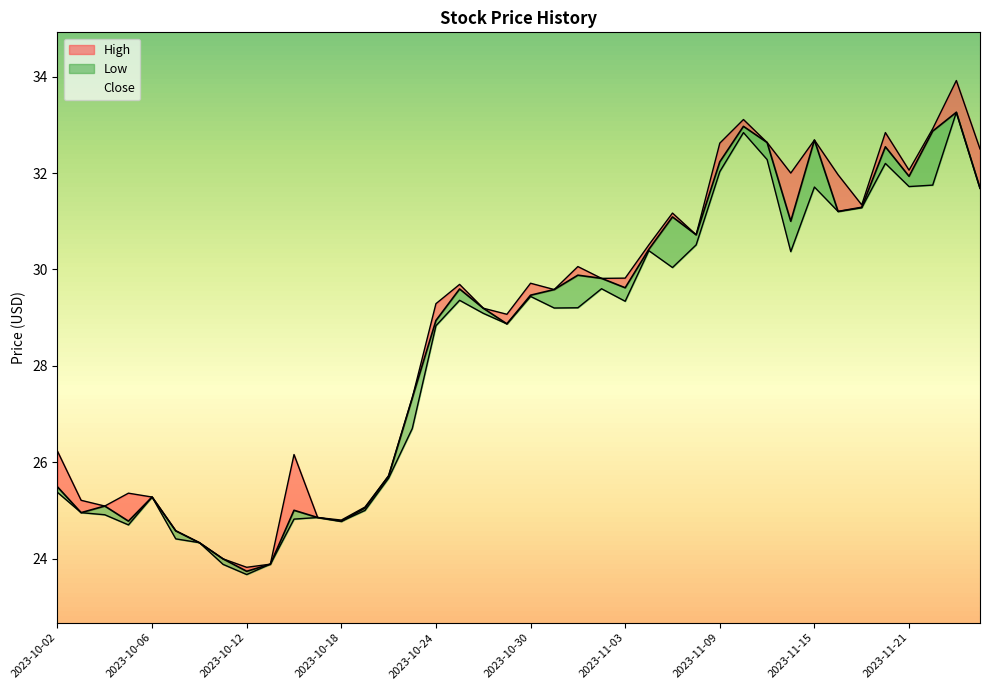

List the labels in order of Low value, largest first.

2023-11-24, 2023-11-10, 2023-11-13, 2023-11-20, 2023-11-09, 2023-11-22, 2023-11-21, 2023-11-15, 2023-11-27, 2023-11-17, 2023-11-16, 2023-11-08, 2023-11-06, 2023-11-14, 2023-11-07, 2023-11-02, 2023-10-30, 2023-10-25, 2023-11-03, 2023-11-01, 2023-10-31, 2023-10-26, 2023-10-27, 2023-10-24, 2023-10-23, 2023-10-20, 2023-10-02, 2023-10-06, 2023-10-19, 2023-10-03, 2023-10-04, 2023-10-17, 2023-10-16, 2023-10-18, 2023-10-05, 2023-10-09, 2023-10-10, 2023-10-13, 2023-10-11, 2023-10-12